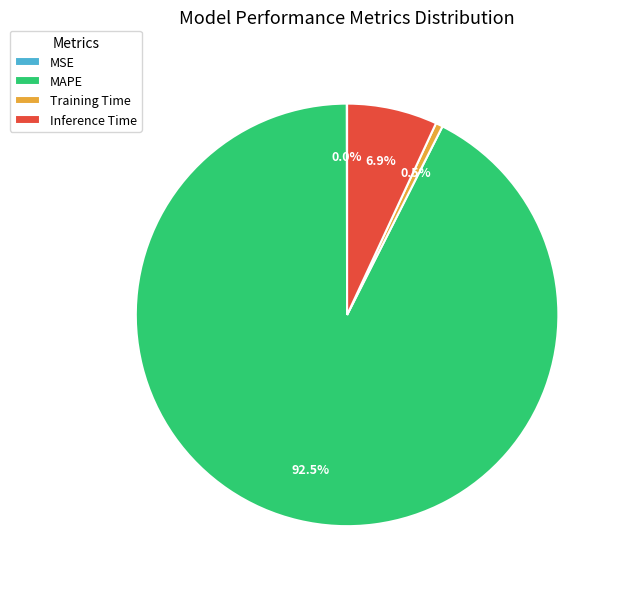

Which has a higher value, Training Time or MAPE?

MAPE